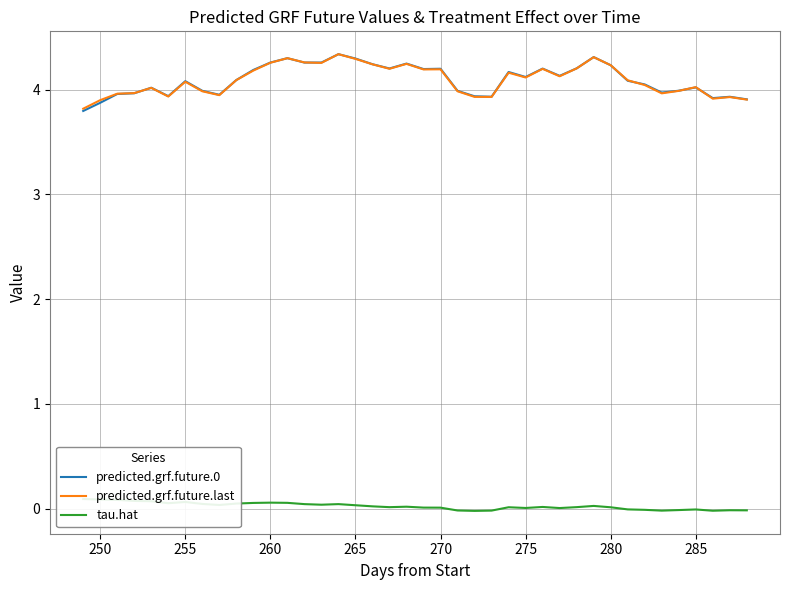

In tau.hat, how many points are higher than both neighbors (excluding endpoints)?

9